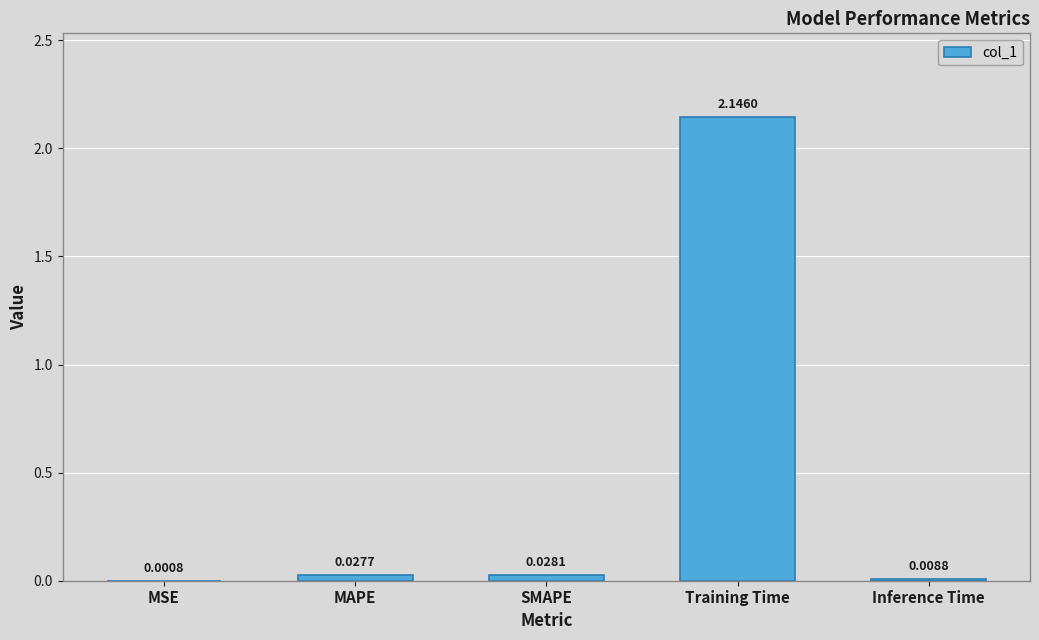

Between SMAPE and MAPE, which is larger?

SMAPE